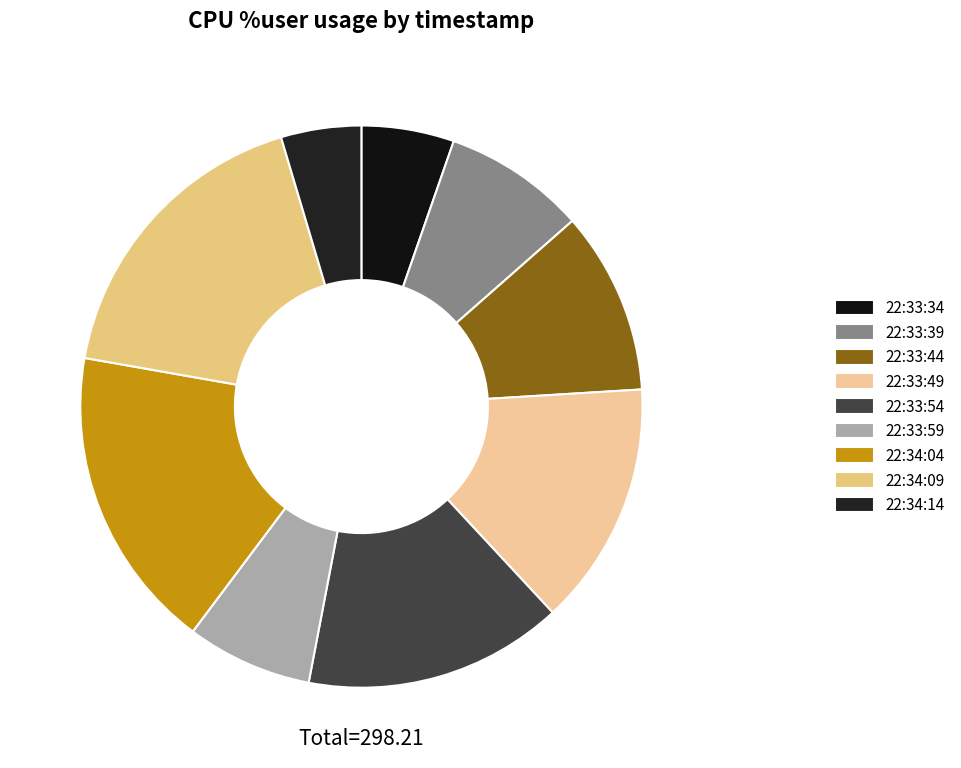

How much of the chart is everything except 22:33:54?

85.1%